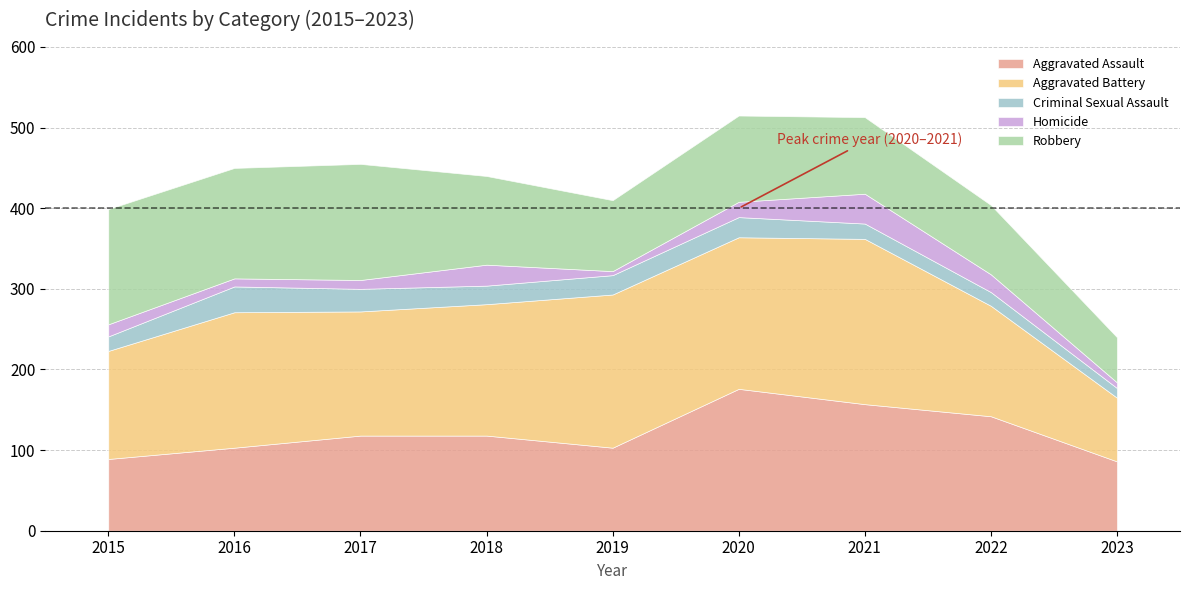

Between 2023 and 2021, which is larger?

2021